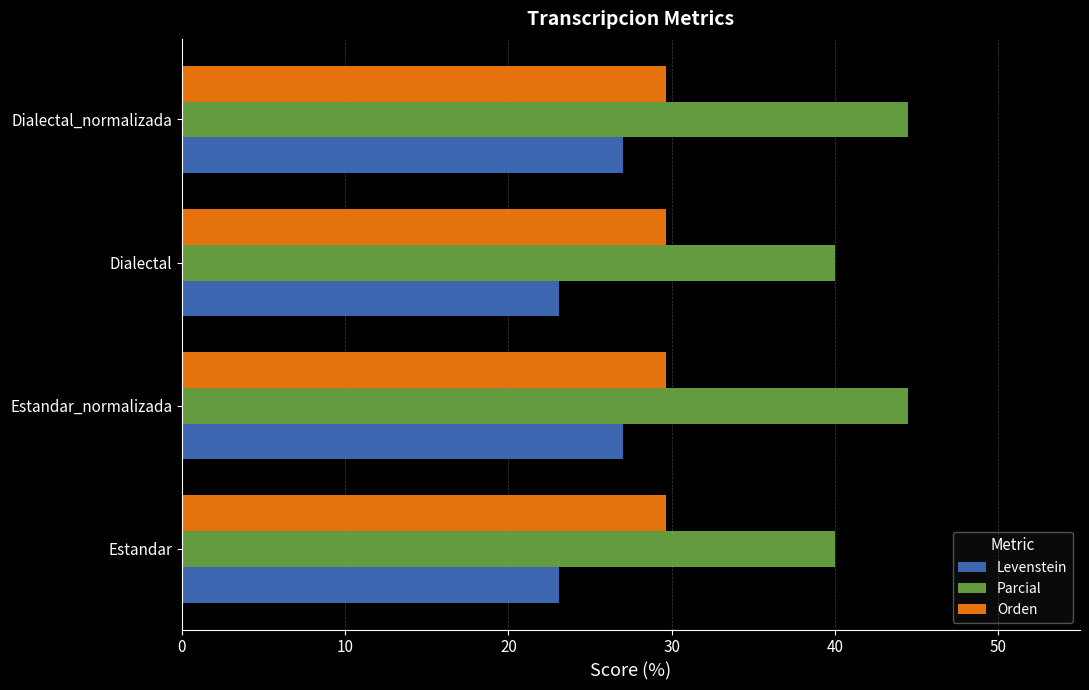

What is the difference between the maximum and minimum values in the Parcial series?

4.4